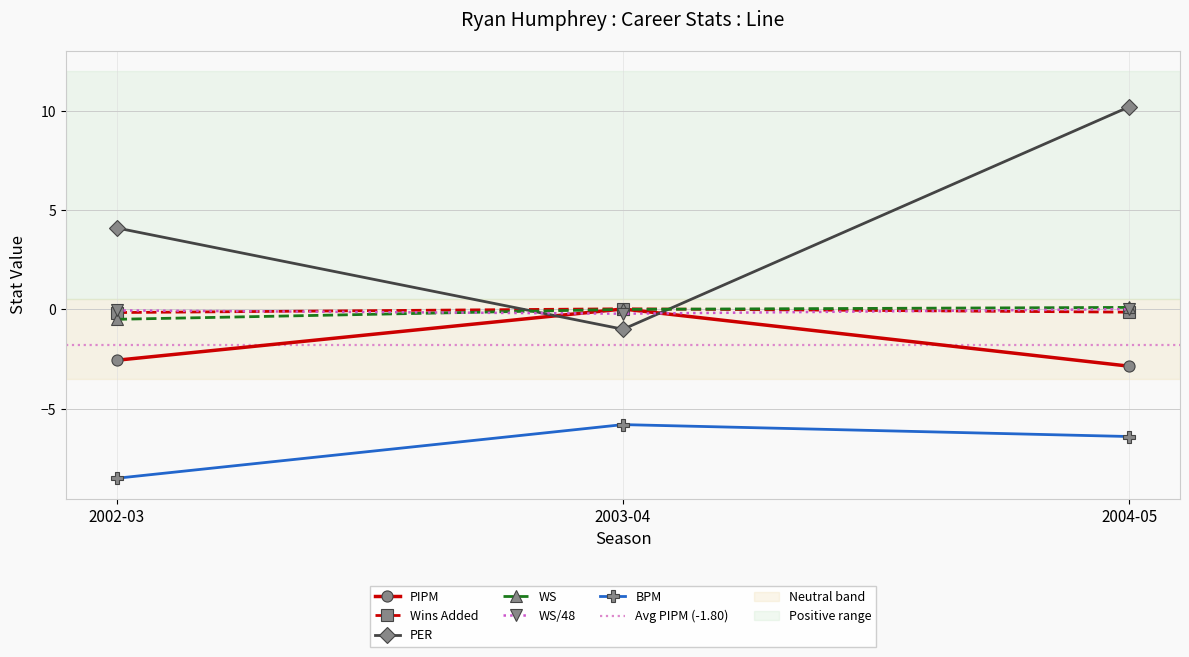

Is the value of WS/48 at 2002-03 greater than the value of PER at 2003-04?

Yes